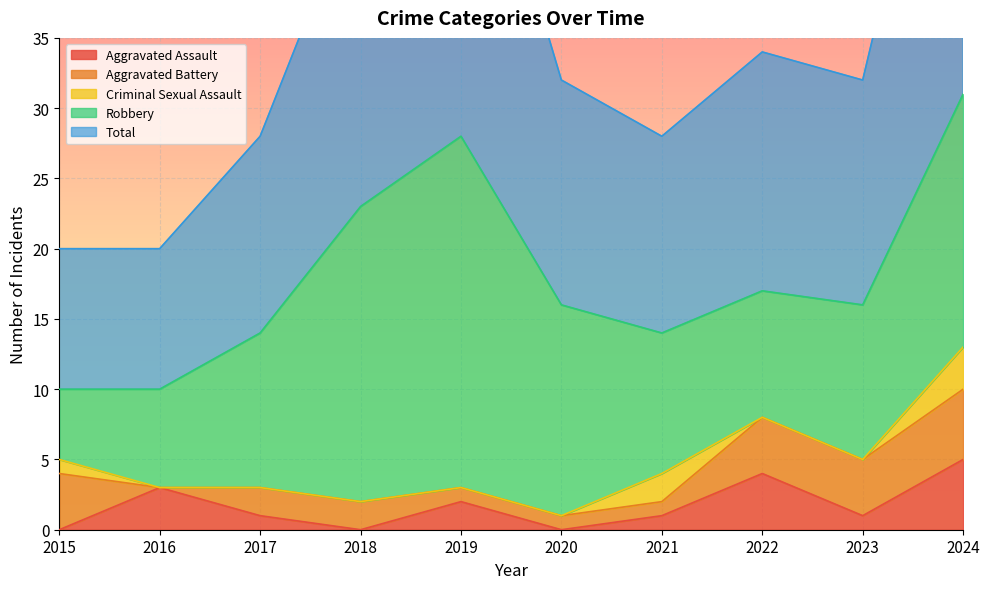

Reading right to left, transcribe all the data shown in this chart.

Aggravated Assault: 2024=5	2023=1	2022=4	2021=1	2020=0	2019=2	2018=0	2017=1	2016=3	2015=0
Aggravated Battery: 2024=5	2023=4	2022=4	2021=1	2020=1	2019=1	2018=2	2017=2	2016=0	2015=4
Criminal Sexual Assault: 2024=3	2023=0	2022=0	2021=2	2020=0	2019=0	2018=0	2017=0	2016=0	2015=1
Robbery: 2024=18	2023=11	2022=9	2021=10	2020=15	2019=25	2018=21	2017=11	2016=7	2015=5
Total: 2024=31	2023=16	2022=17	2021=14	2020=16	2019=28	2018=23	2017=14	2016=10	2015=10